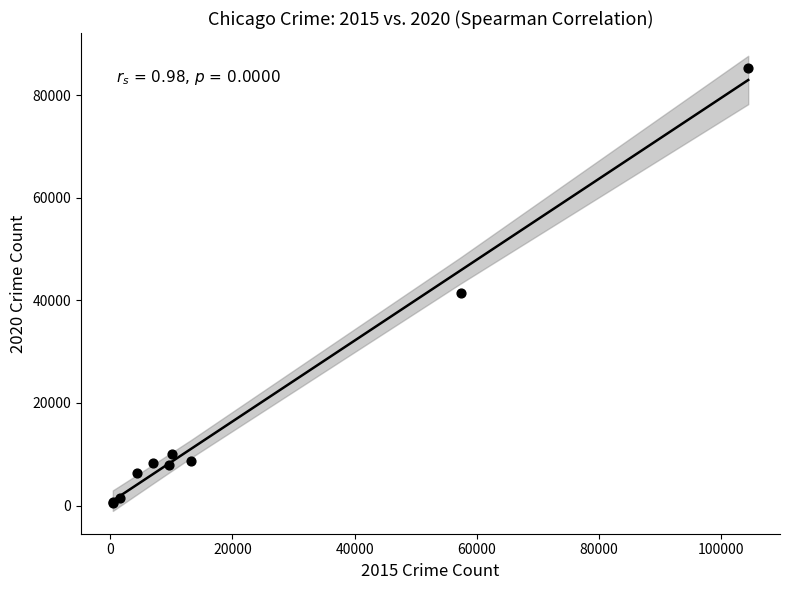

What Y value in the scatter plot is closest to 42972?

41337